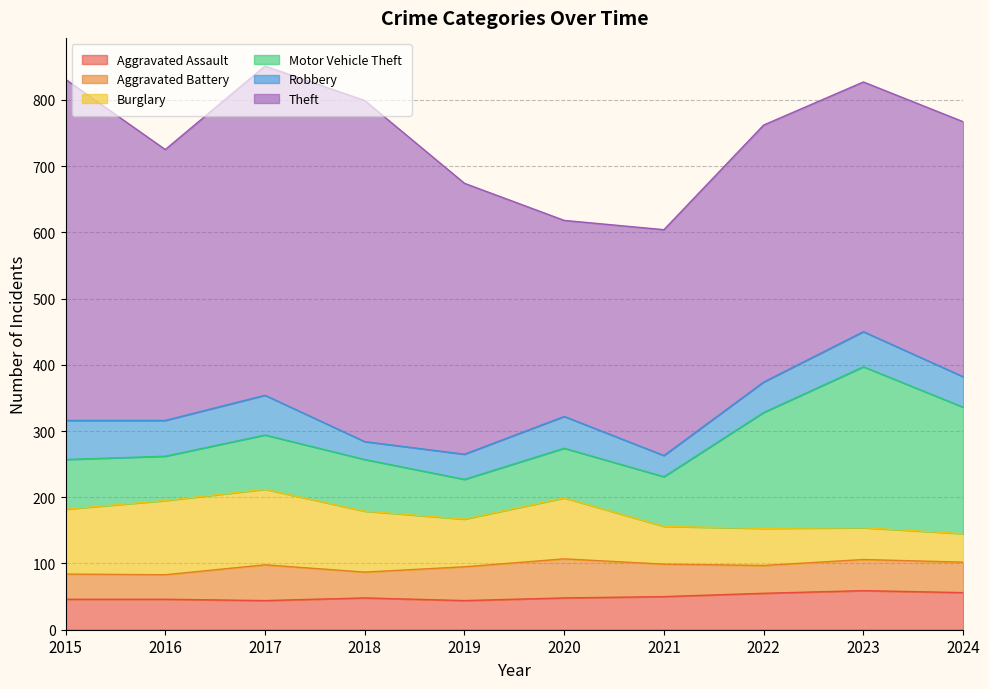

Which category has the highest value across all series?

2015